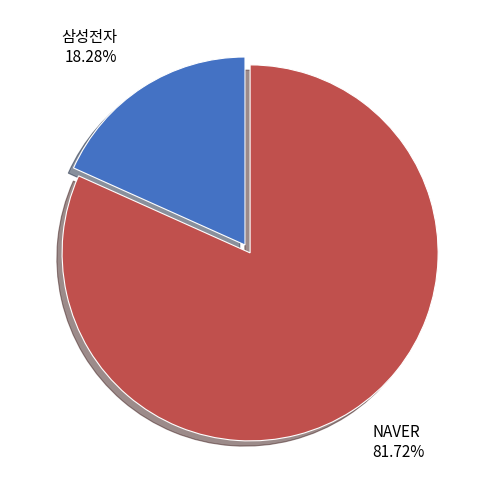

To the nearest percent, what is the average slice percentage?

50%